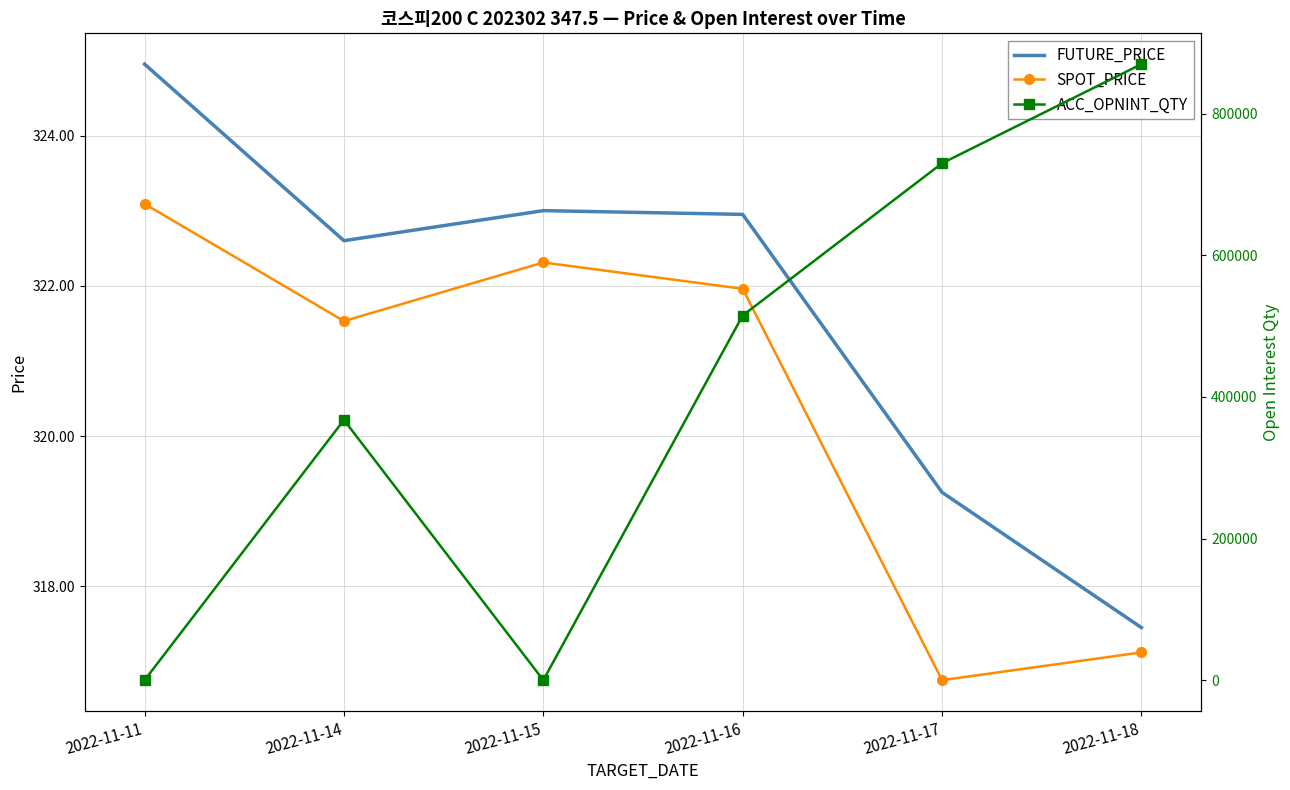

What is the difference between the highest and lowest values at 2022-11-16?

514678.0